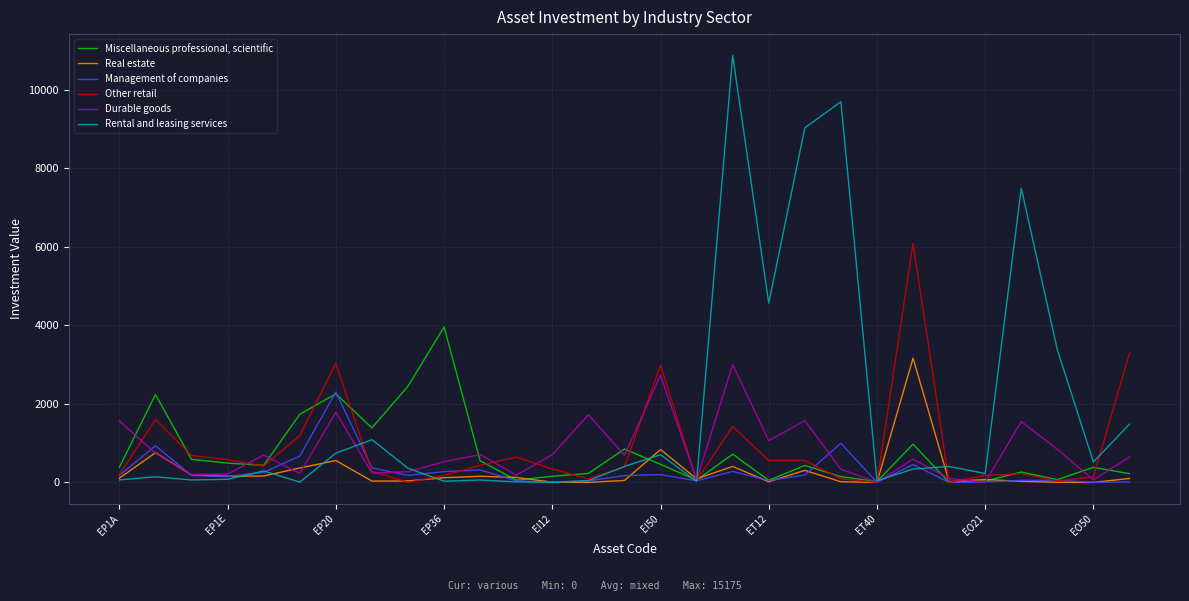

What are all the series names shown in the legend?

Miscellaneous professional, scientific, Real estate, Management of companies, Other retail, Durable goods, Rental and leasing services